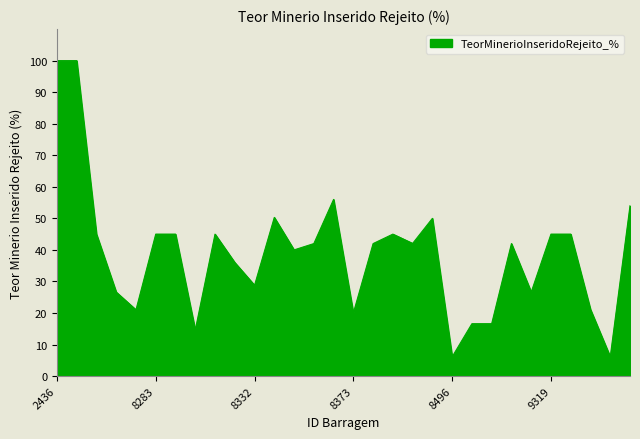

What is the difference between the maximum and minimum values?

93.9